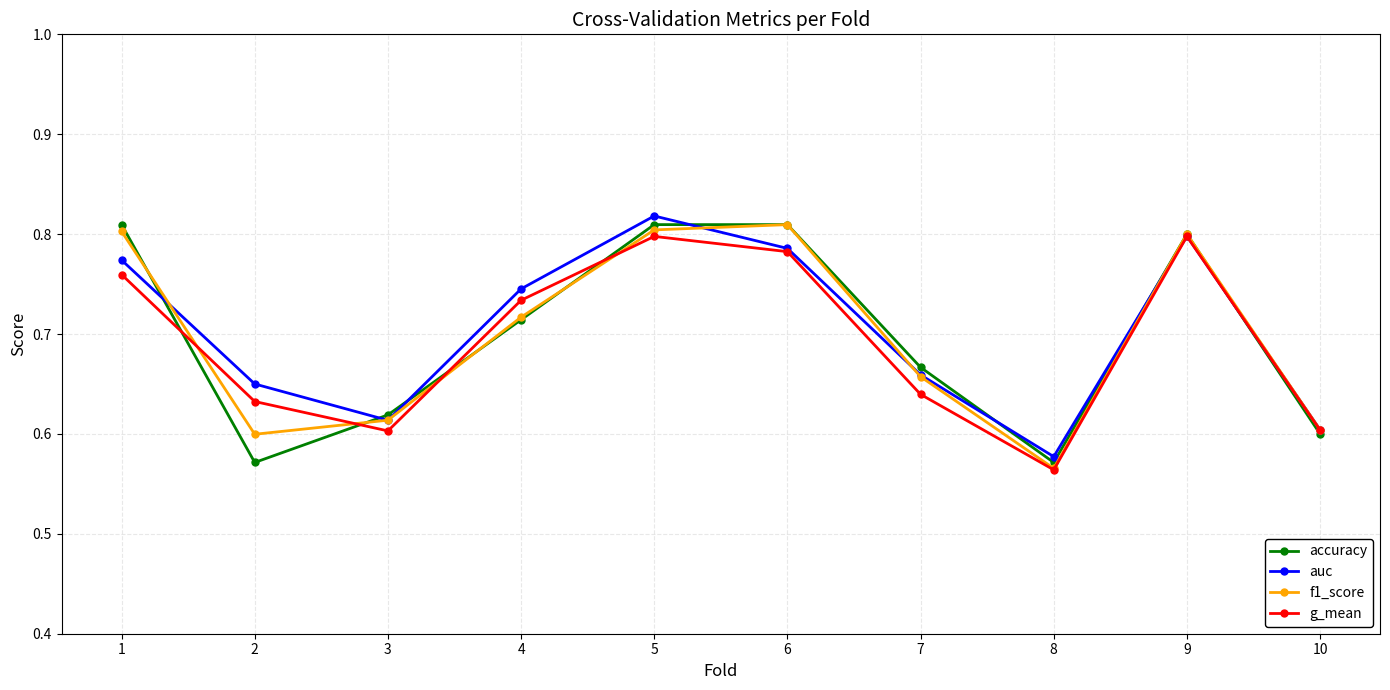

At which label does f1_score reach its minimum?

8